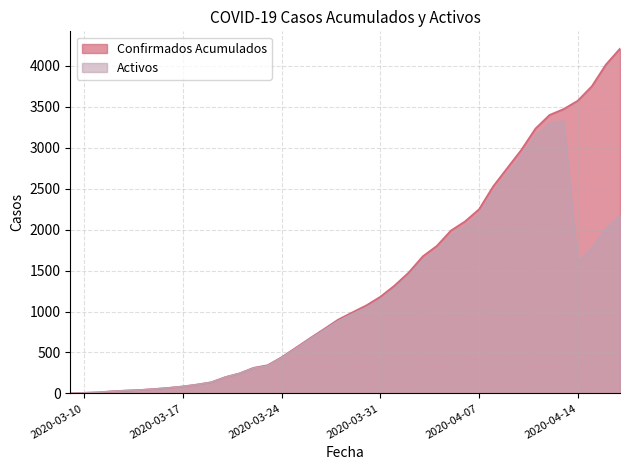

True or false: Confirmados Acumulados and Activos cross at least once.

False